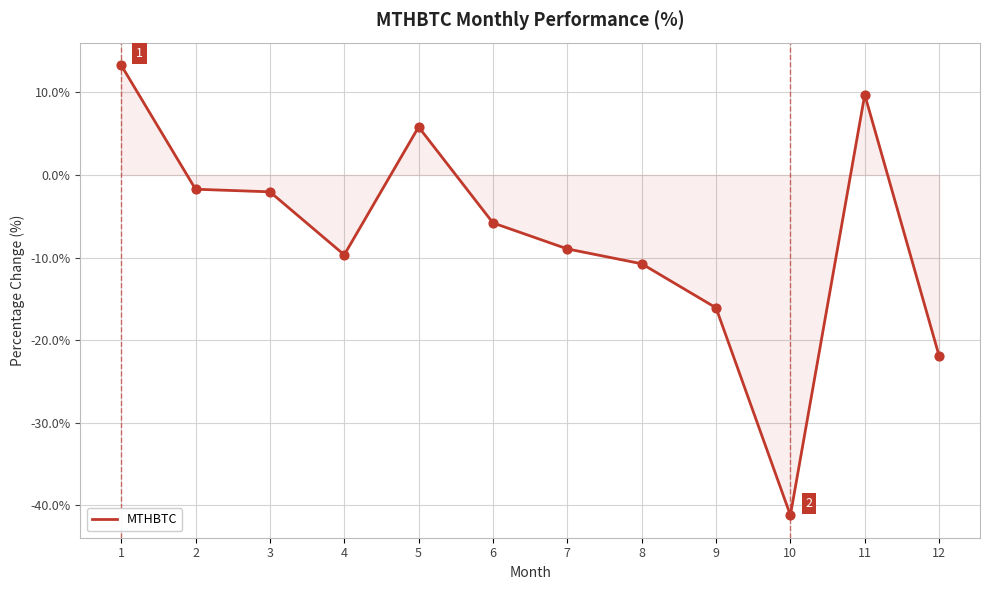

What is the change in value from 7 to 10?

-32.3